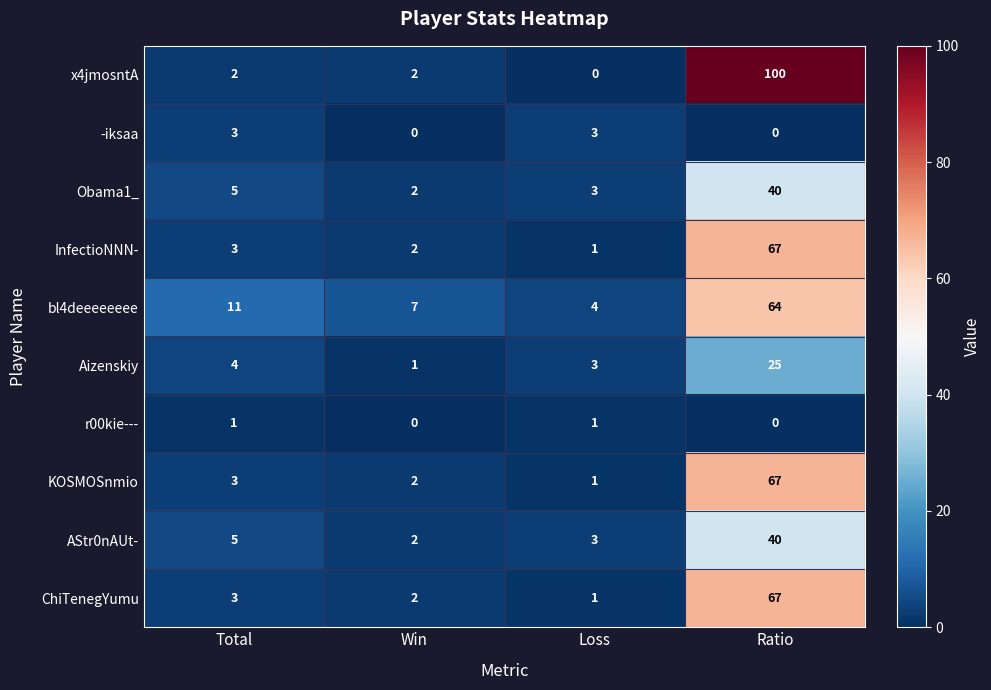

At which label is AStr0nAUt- closest to 21?

Total